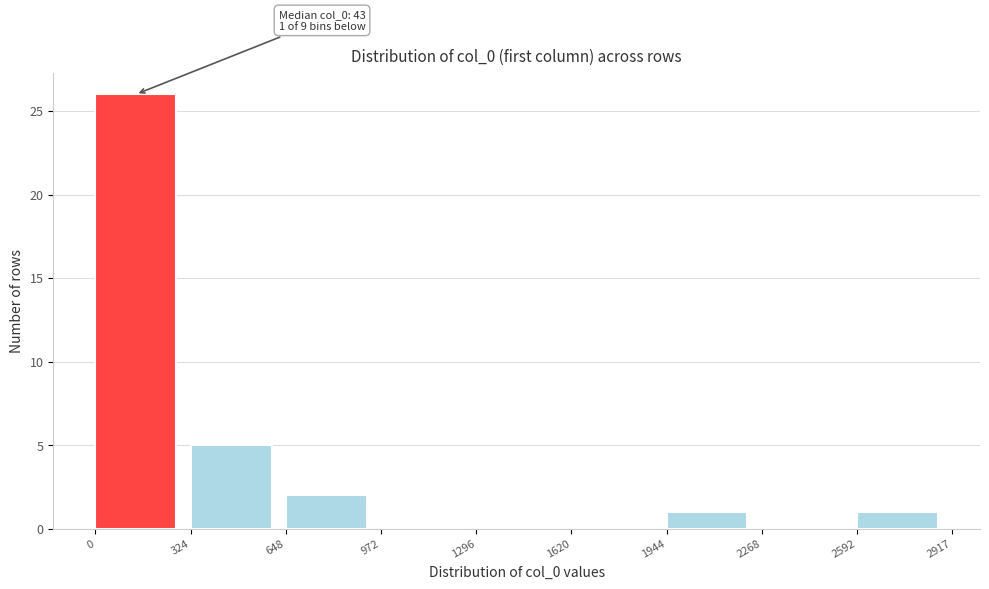

Which range on the x-axis has the tallest bar?

0 to 324